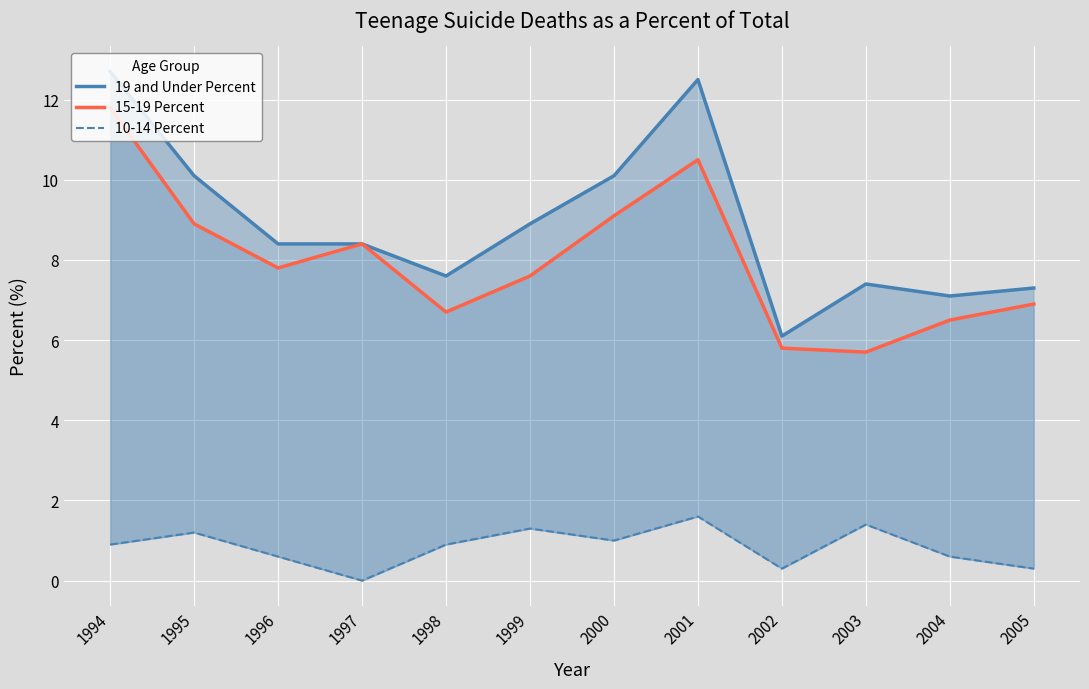

Which series has the largest range (max minus min)?

19 and Under Percent